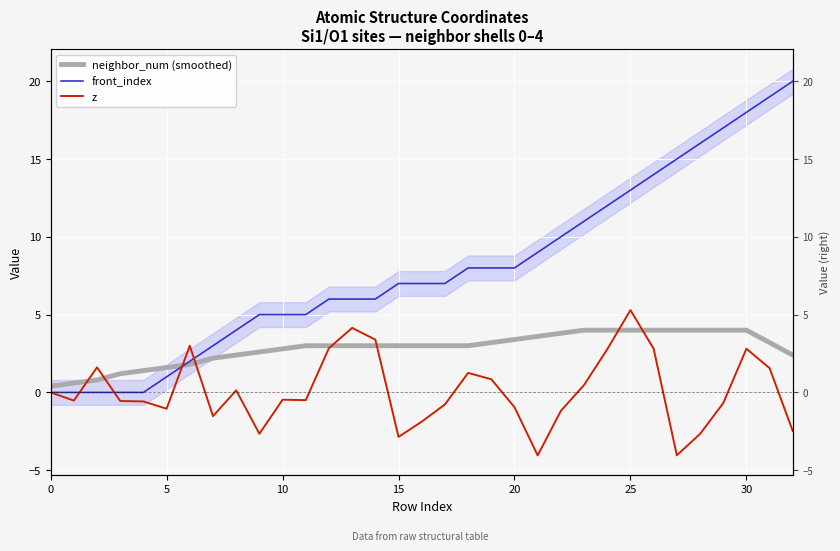

At which category is the sum across all series the highest?

30